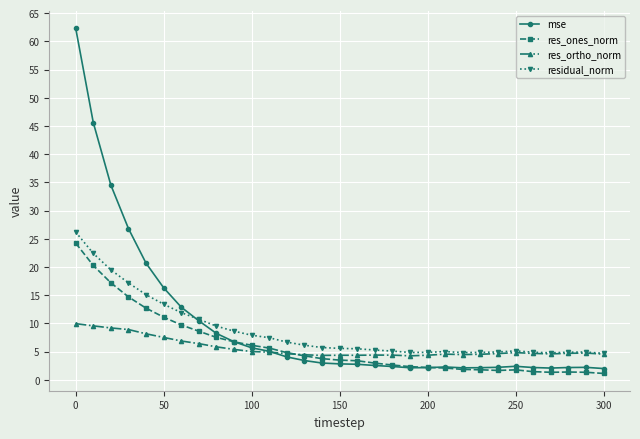

Does the chart display data point markers on the line(s)?

Yes